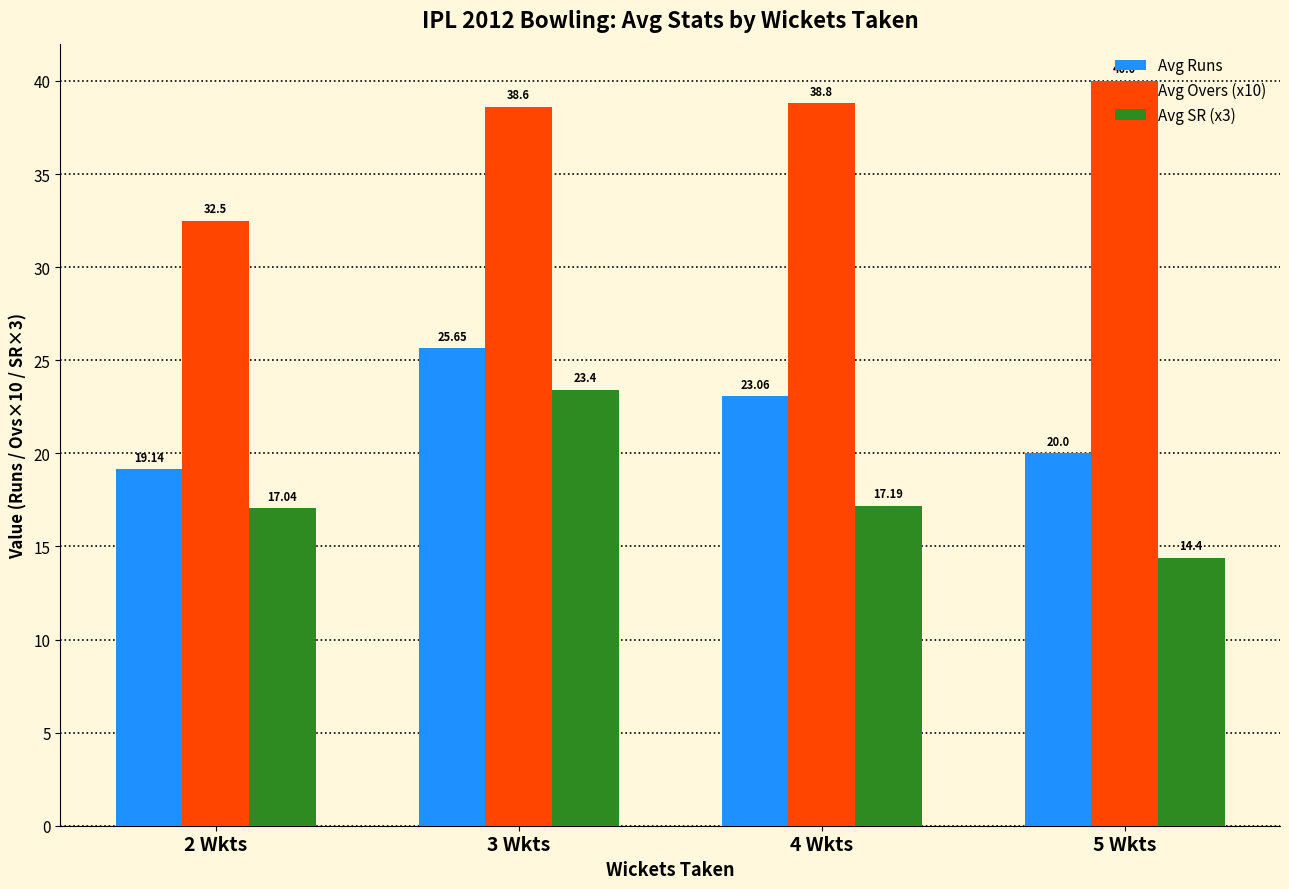

At which label is Avg SR (x3) closest to 18?

4 Wkts